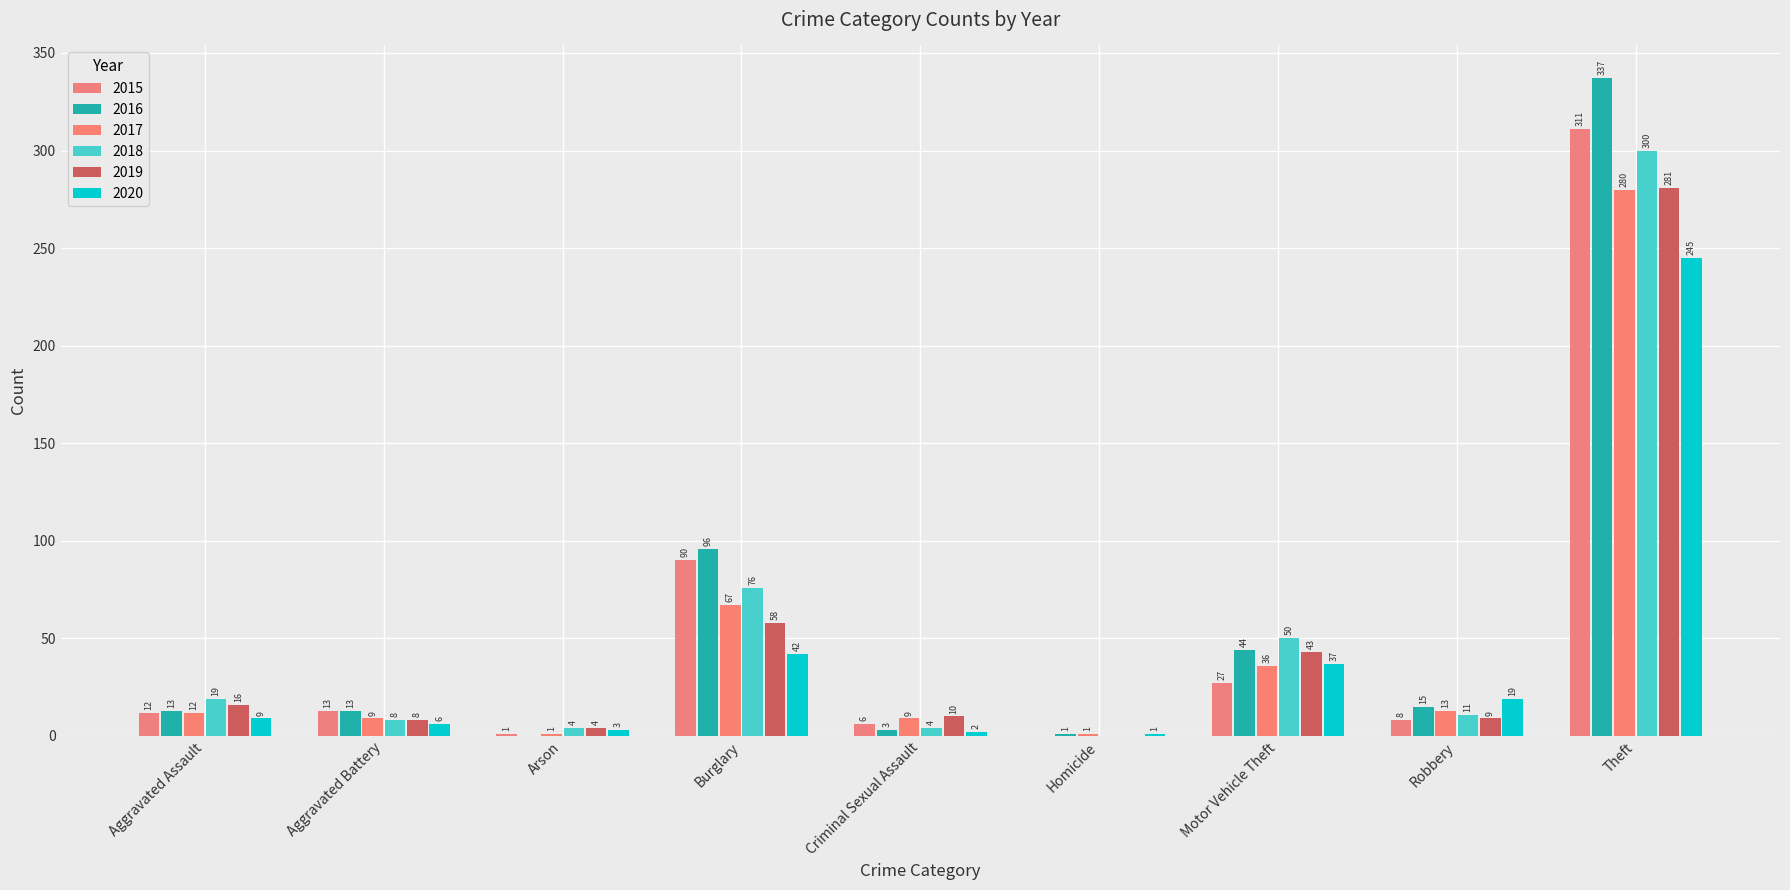

Which series has the largest total across all categories?

2016